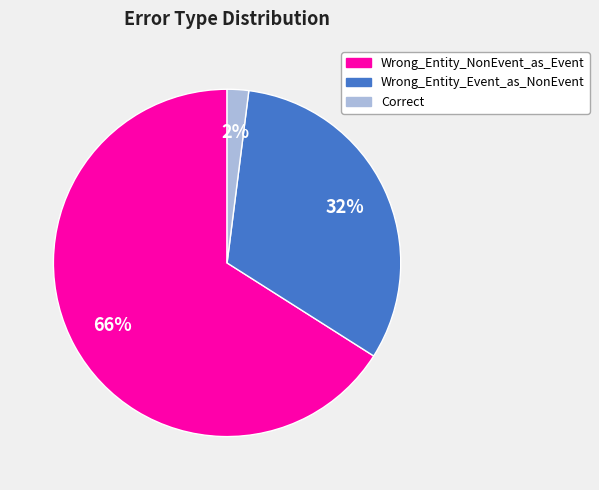

Which category accounts for the majority?

Wrong_Entity_NonEvent_as_Event